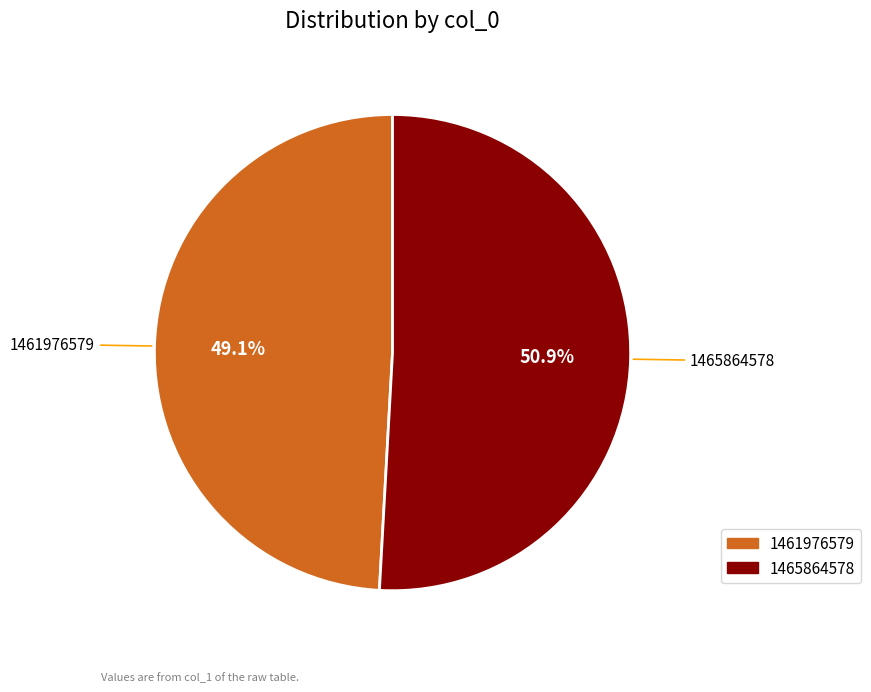

Is there any slice that represents more than half of the pie?

Yes